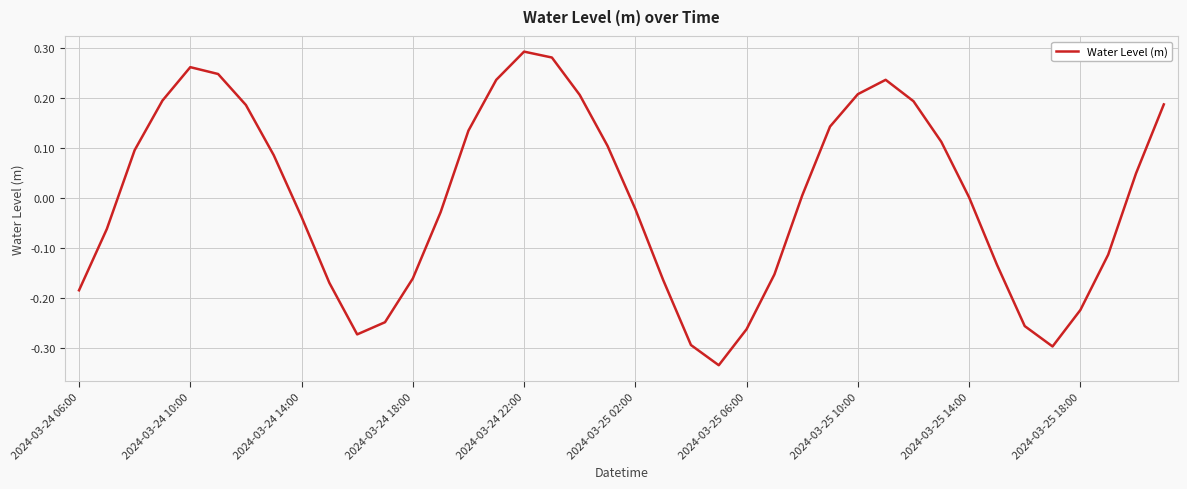

What is the difference between the maximum and minimum values?

0.6